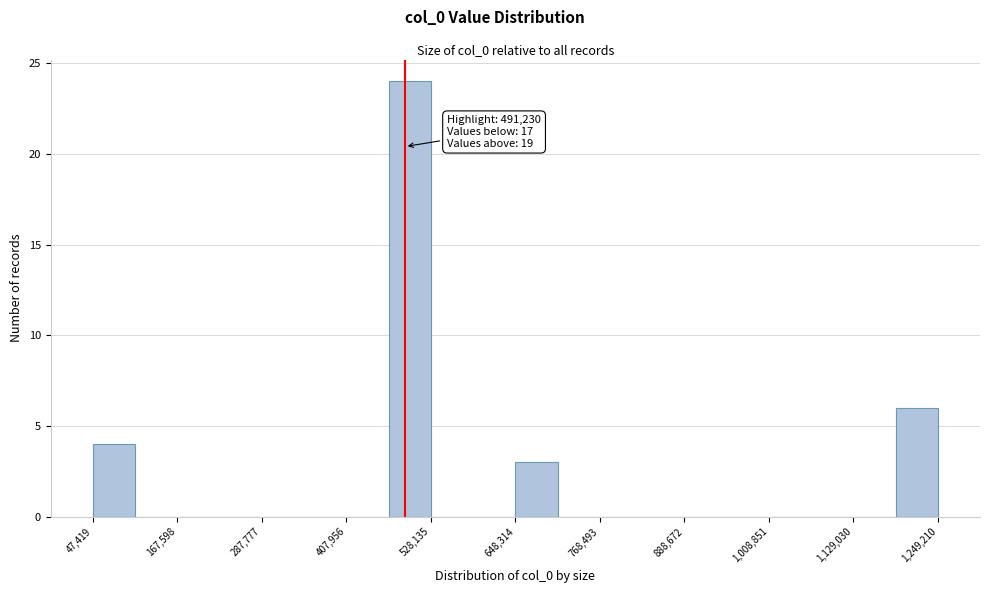

Read against the x-axis, roughly where is the centre of the tallest bar?

500000